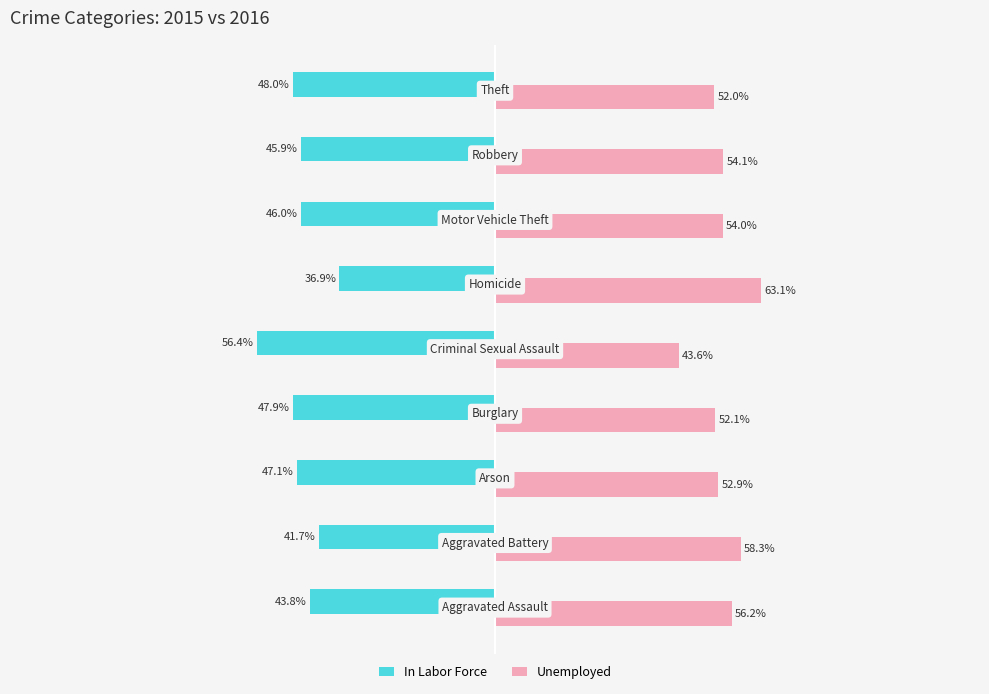

List the series in order of their overall mean, highest first.

Unemployed, In Labor Force